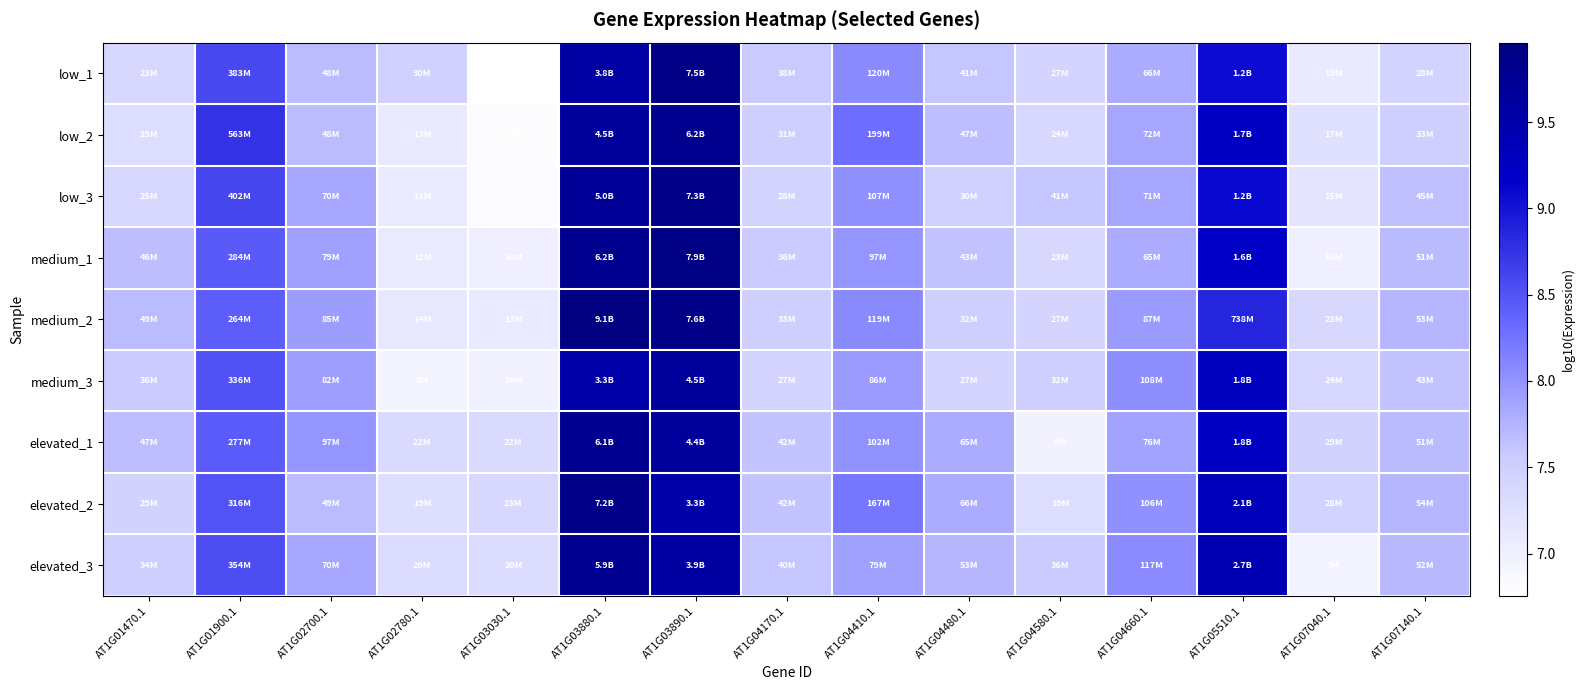

At how many categories does at least one series exceed 7?

15